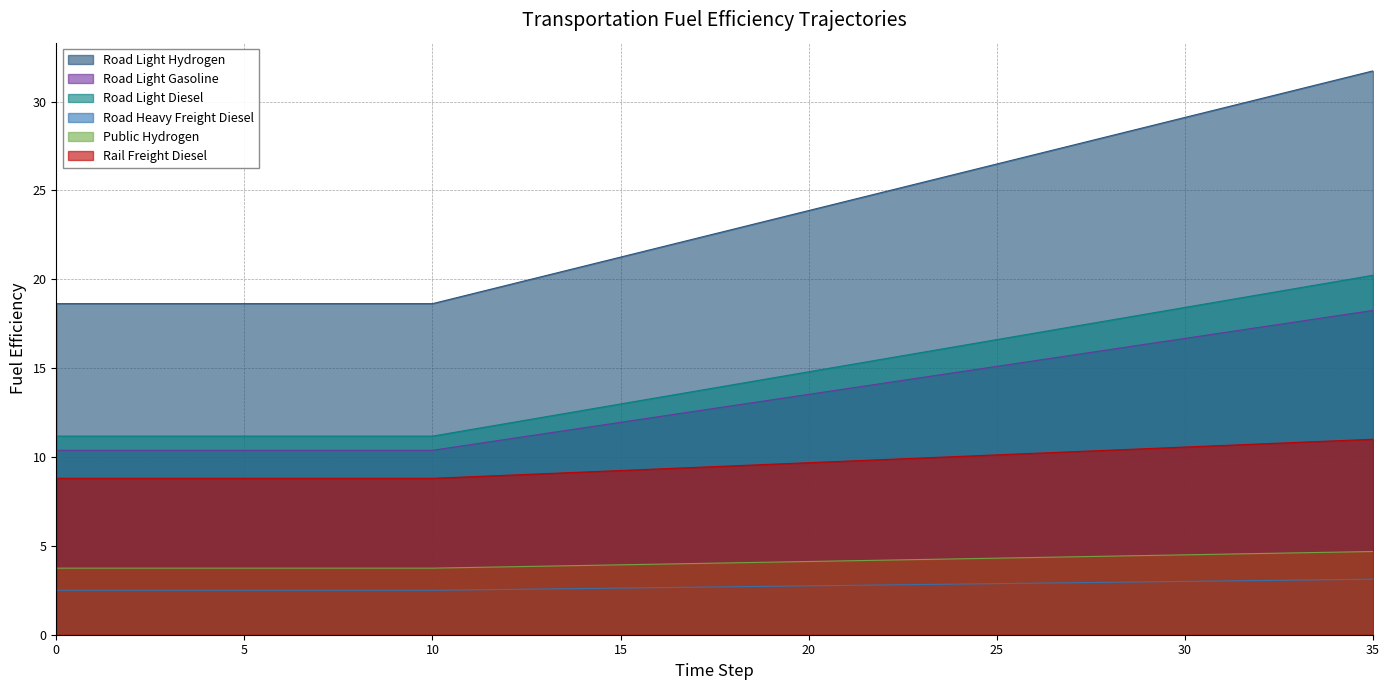

True or false: Road Heavy Freight Diesel and Road Light Hydrogen cross at least once.

False